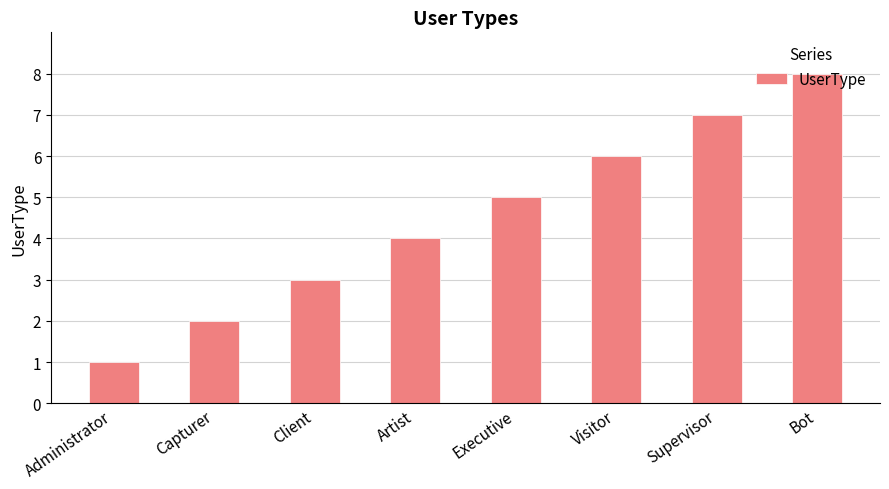

What is the smallest value displayed?

1